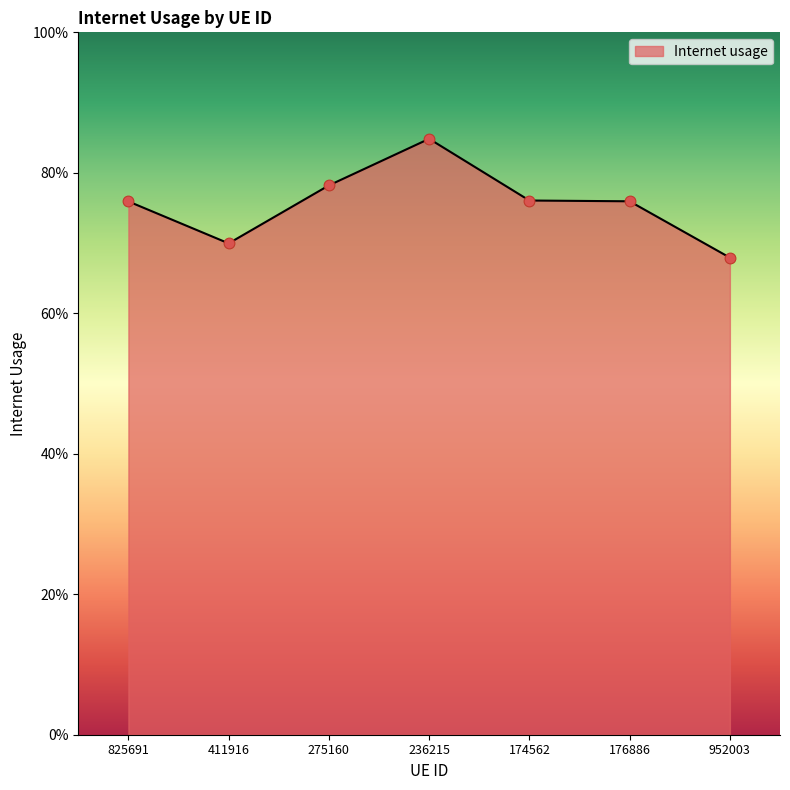

Does the chart have visible grid lines?

No